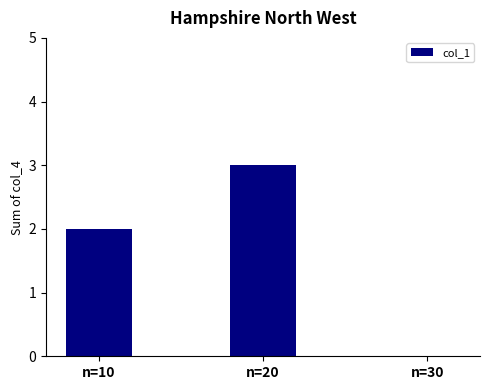

How many categories are shown in the chart?

3